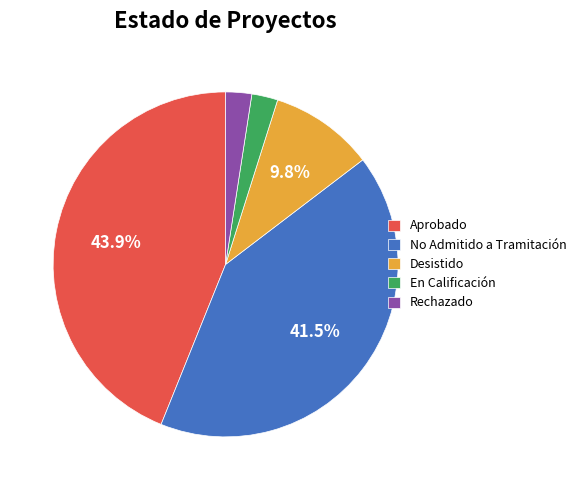

Which slice is the largest?

Aprobado